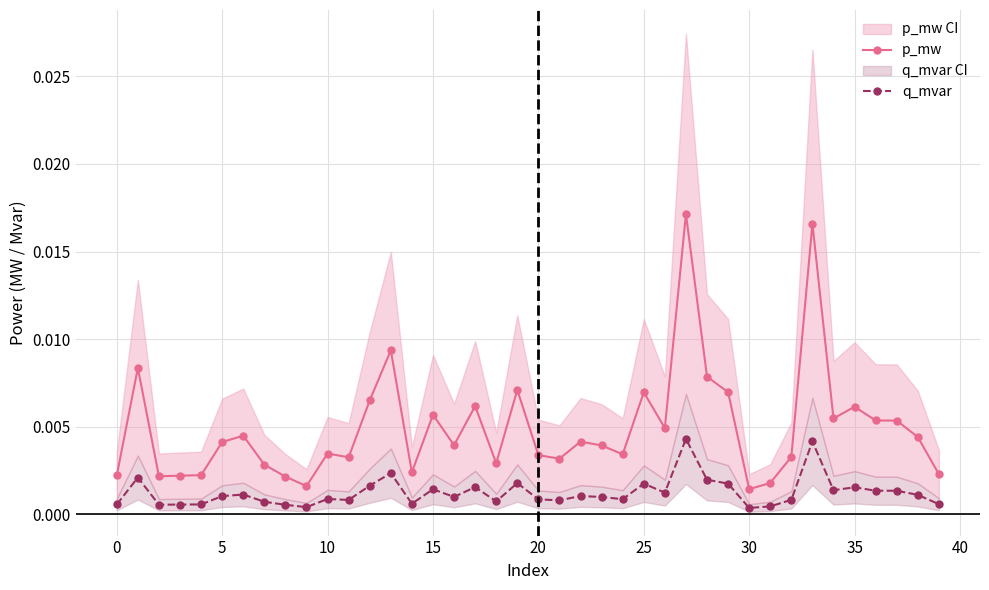

True or false: q_mvar and p_mw intersect in this chart.

False